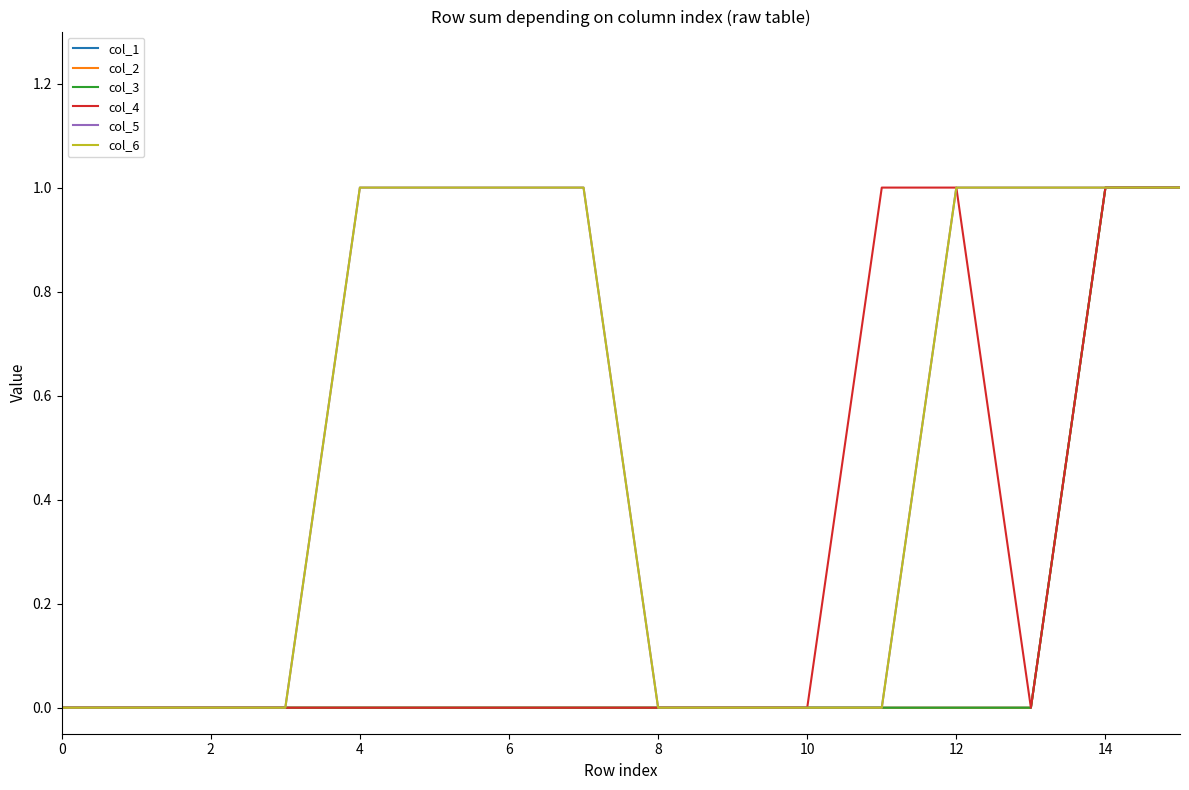

Does the chart display data point markers on the line(s)?

No